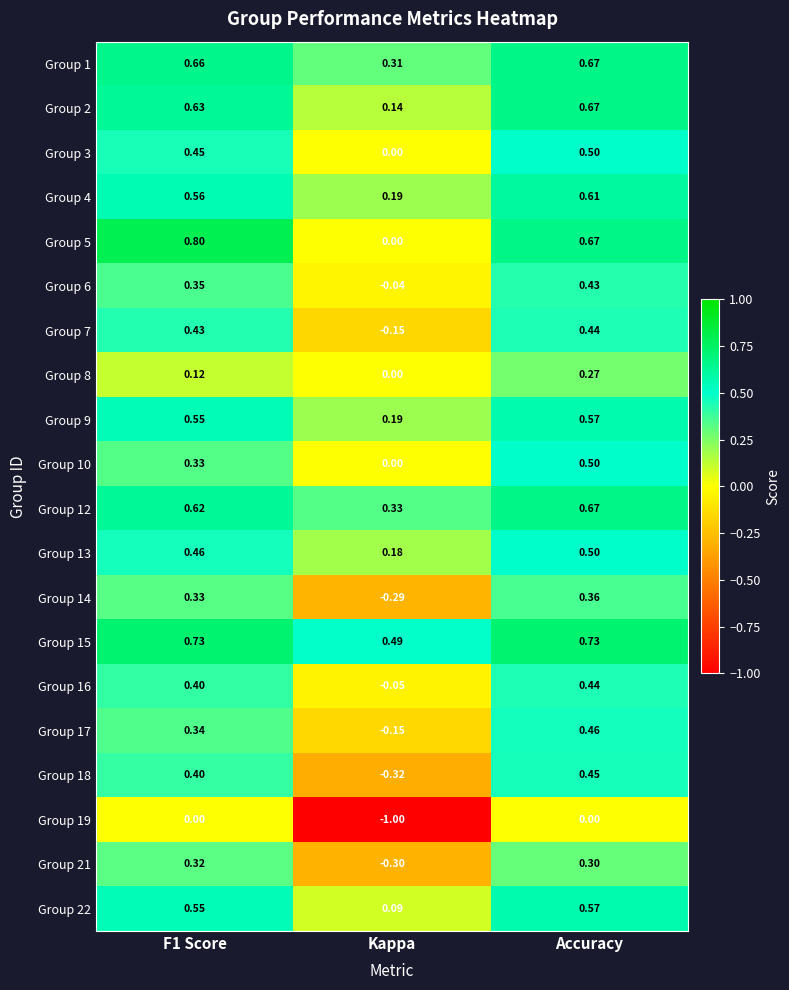

At which label does Group 6 reach its minimum?

Kappa